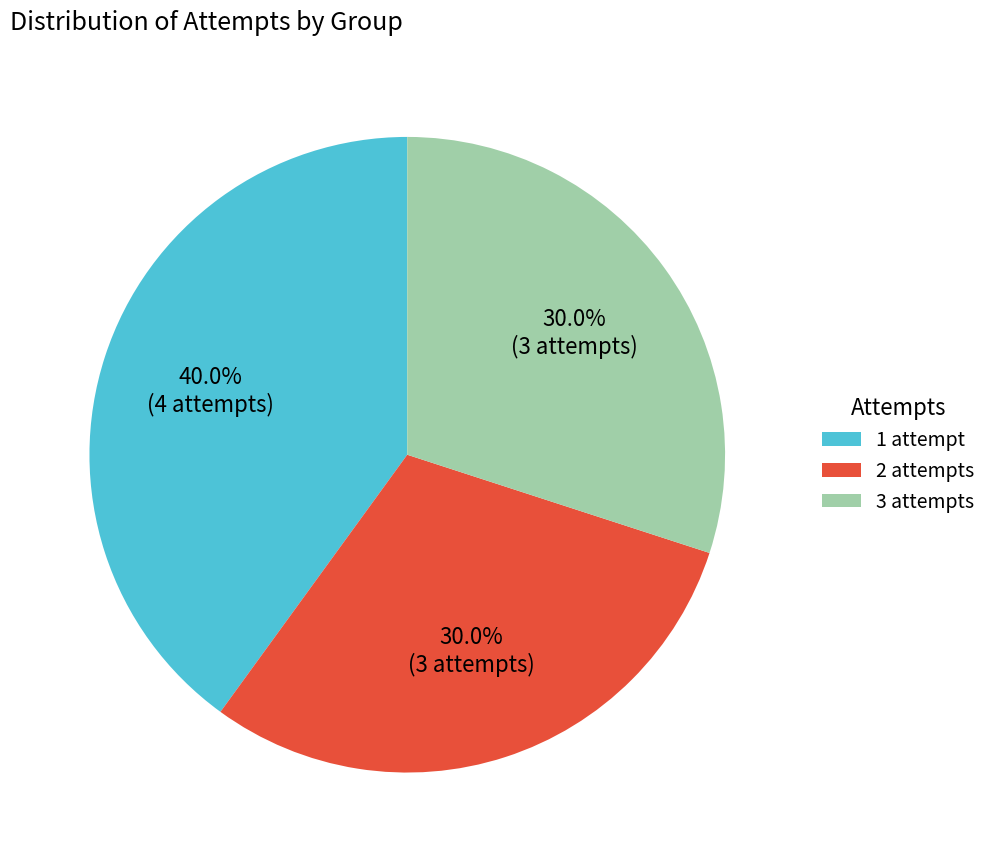

To the nearest percent, what is the average slice percentage?

33%